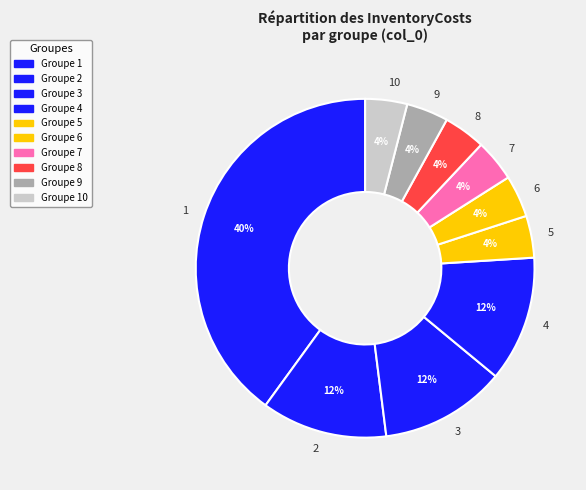

Count the number of slices in the pie.

10